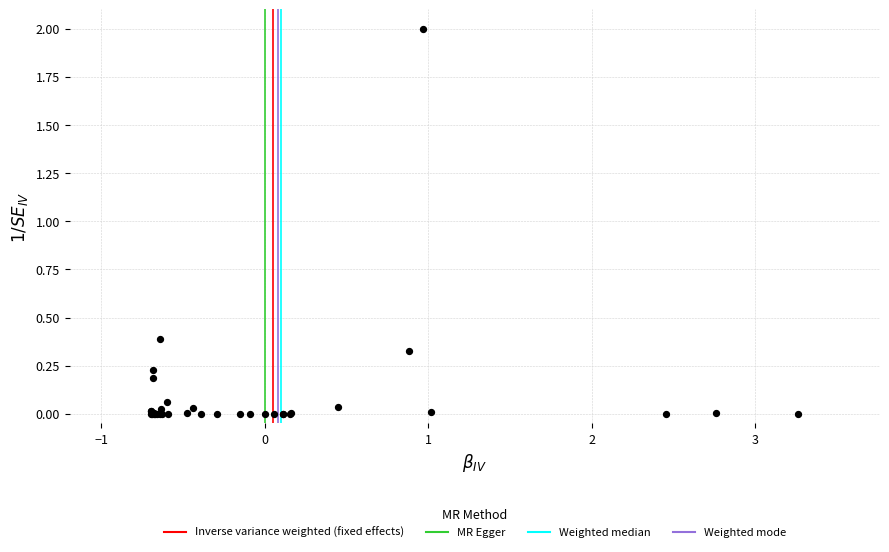

What Y value in the scatter plot is closest to 1?

0.4